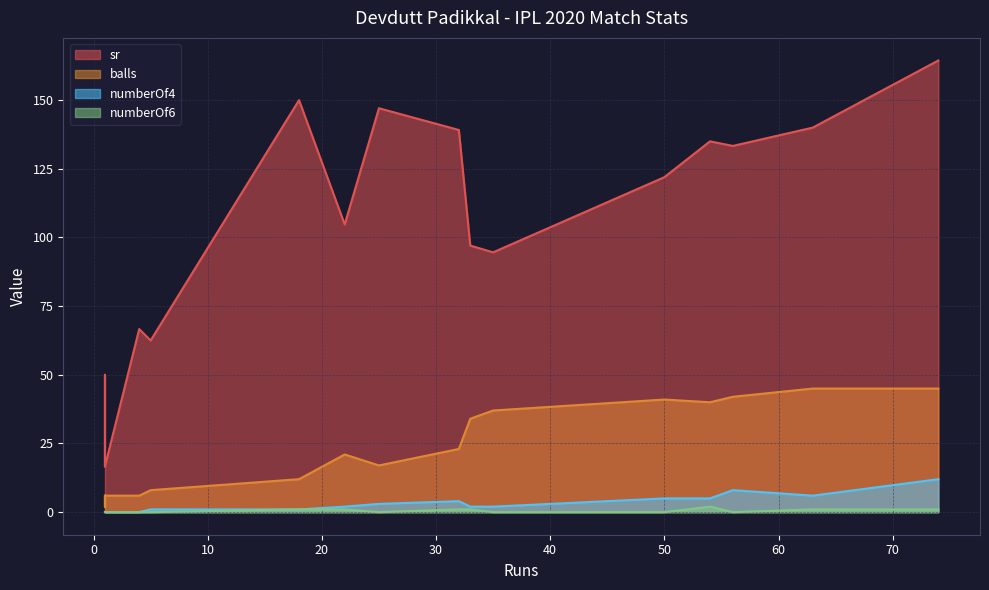

Where does the numberOf6 series first go above 1?

54